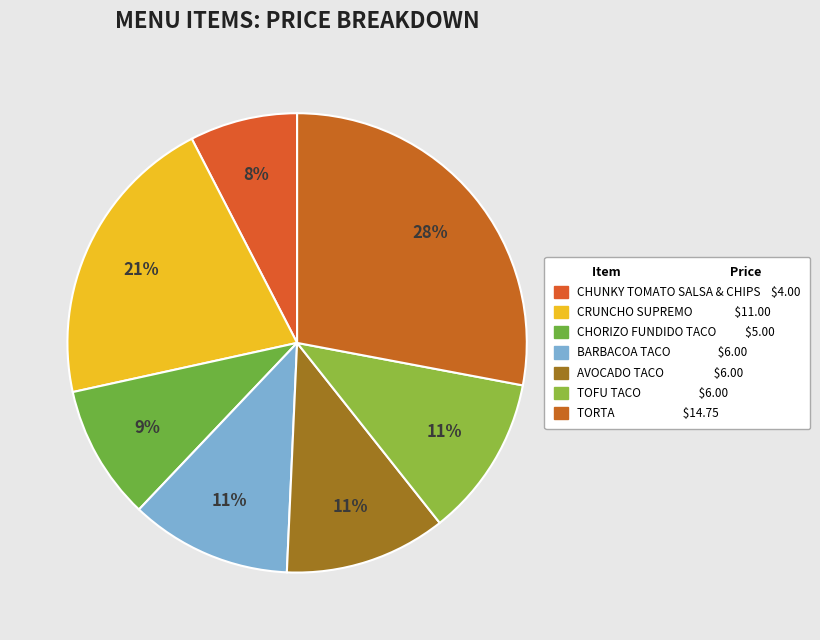

To the nearest percent, what is the average slice percentage?

14%